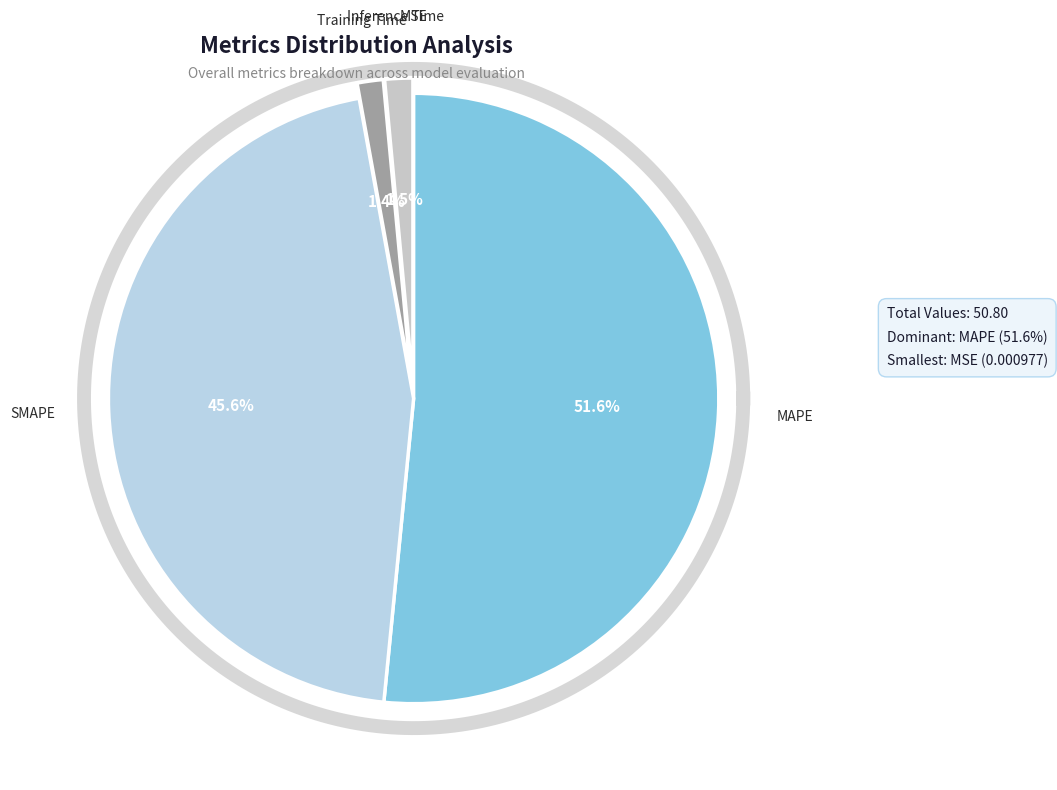

How many slices are in this pie chart?

5